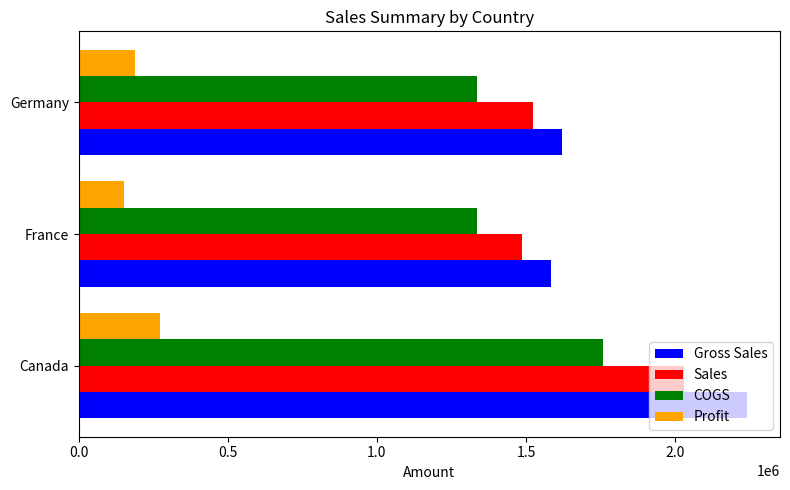

At which label is Profit closest to 211896?

Germany